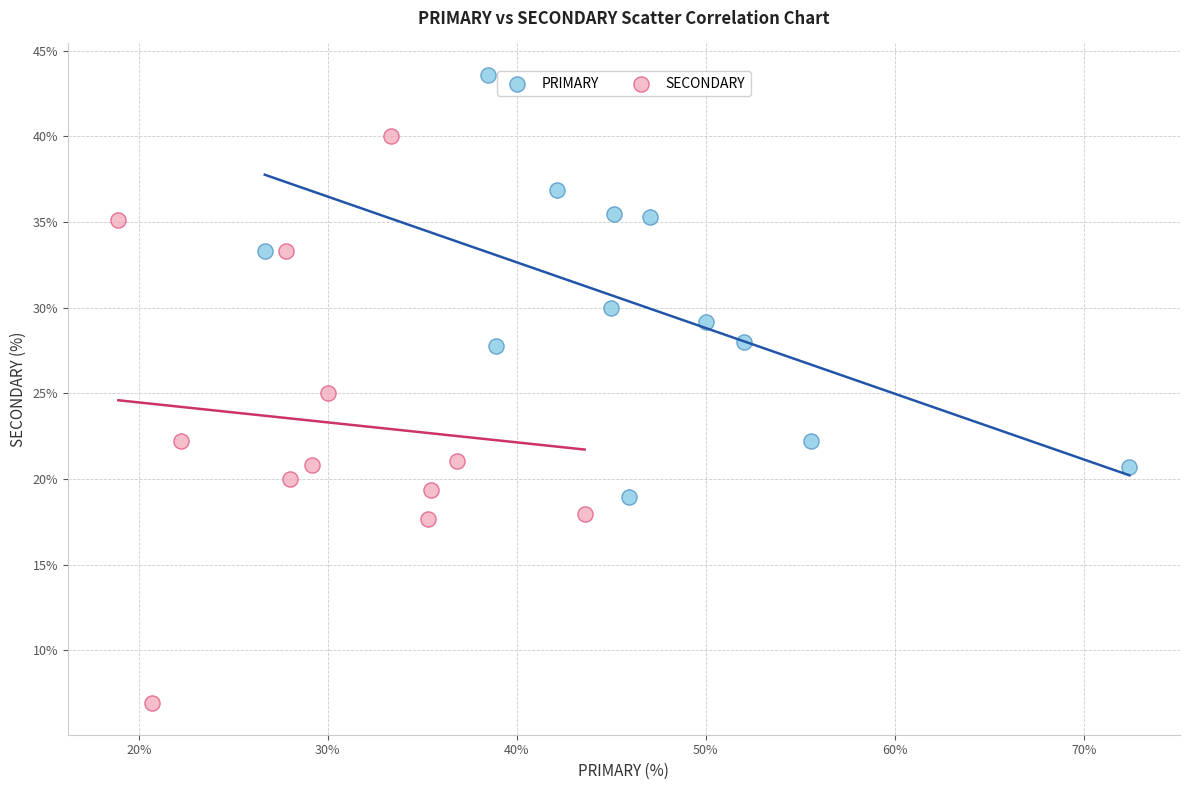

Which series reaches the maximum Y coordinate?

PRIMARY